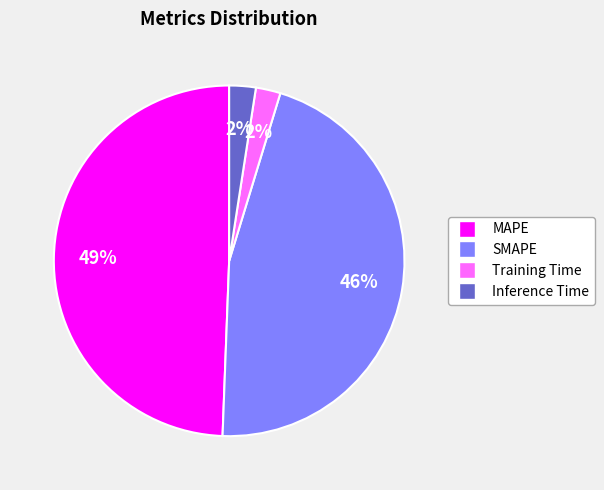

Between Inference Time and SMAPE, which is larger?

SMAPE